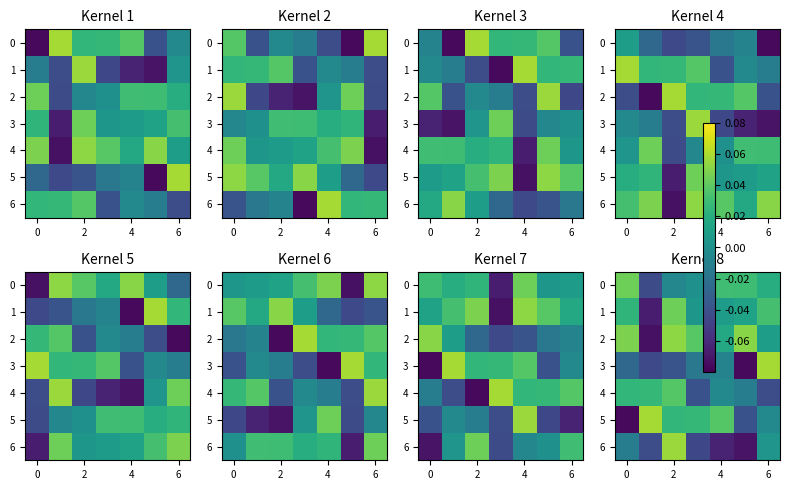

Count the number of data series in this chart.

7